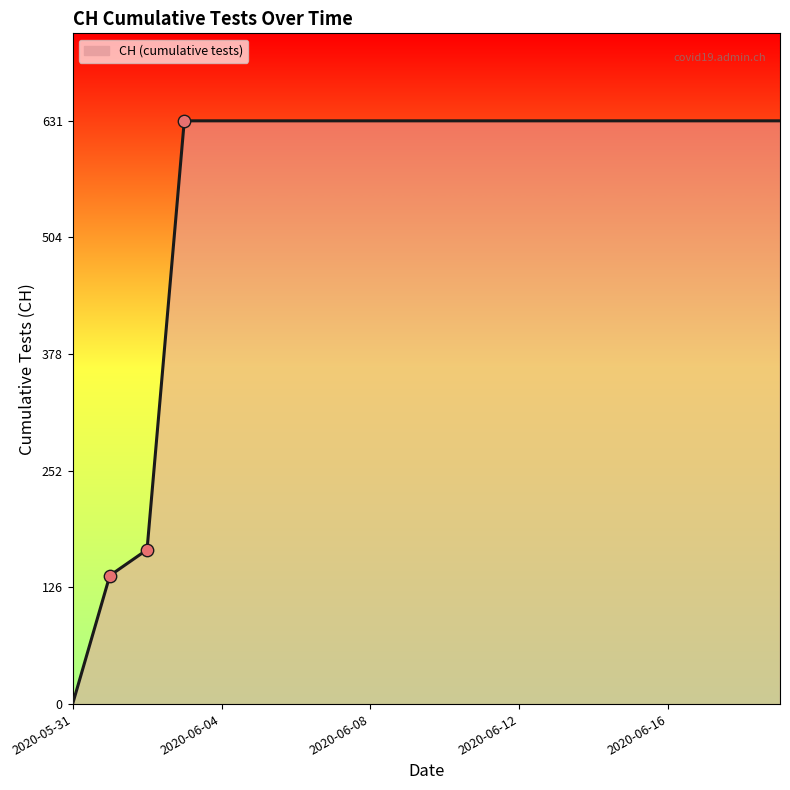

What is the greatest value displayed?

631